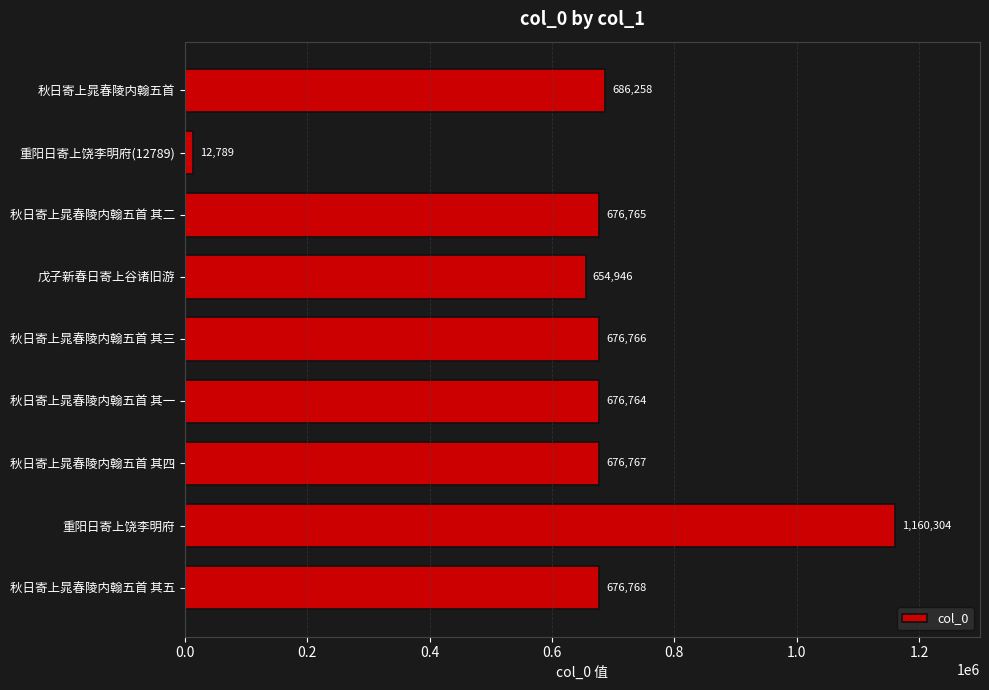

Reading bottom to top, list all the values displayed in this chart.

676768	1160304	676767	676764	676766	654946	676765	12789	686258